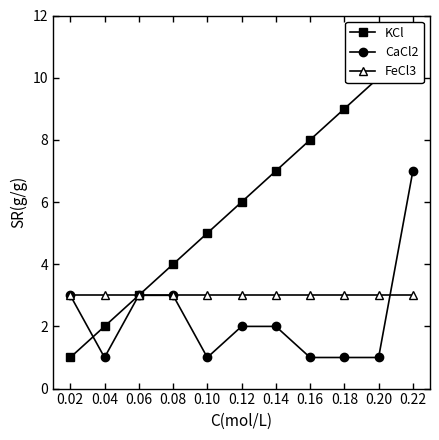

What is the approximate value of KCl at 0.16, to the nearest 5?

10